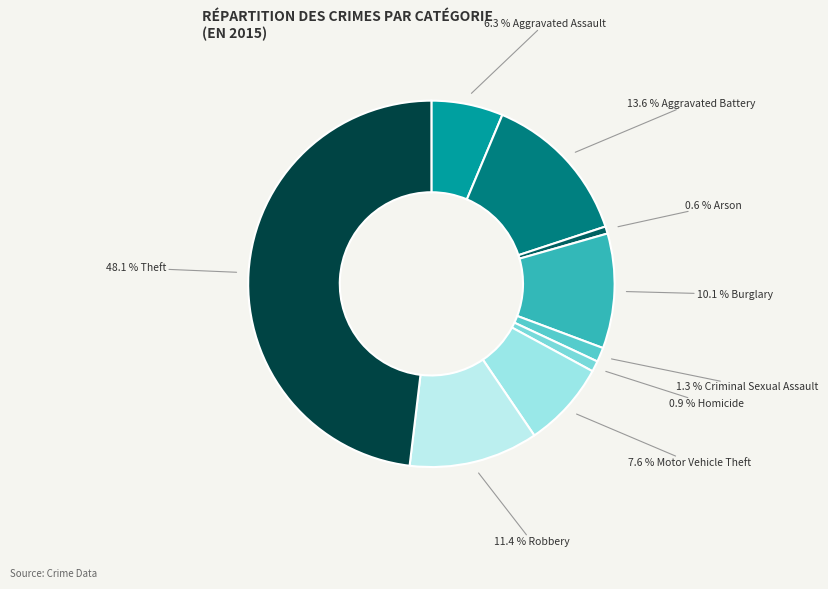

How many slices are in this pie chart?

9